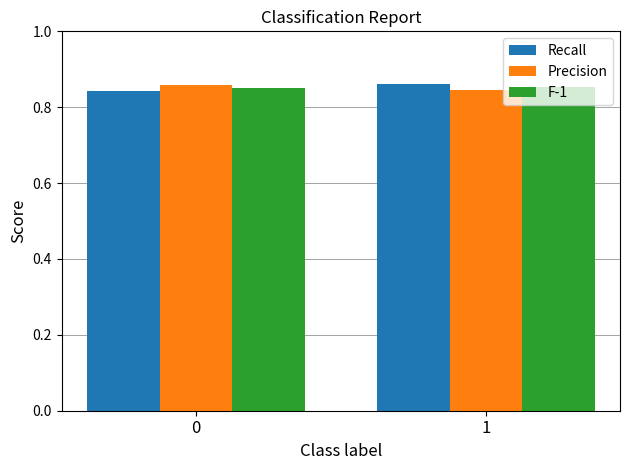

How many groups of bars are there?

2